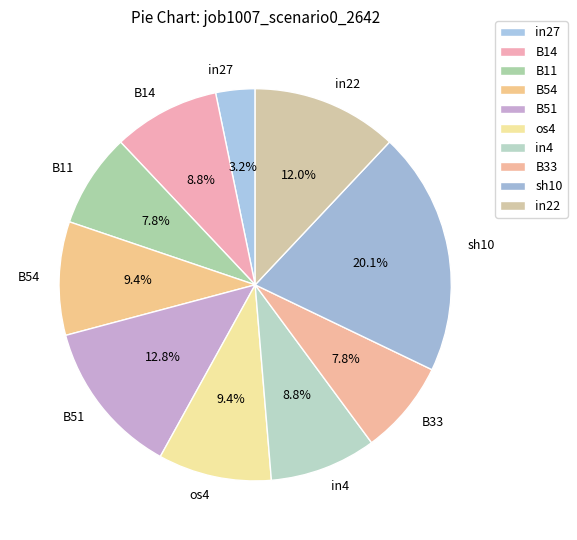

What is the largest slice in the pie chart?

sh10